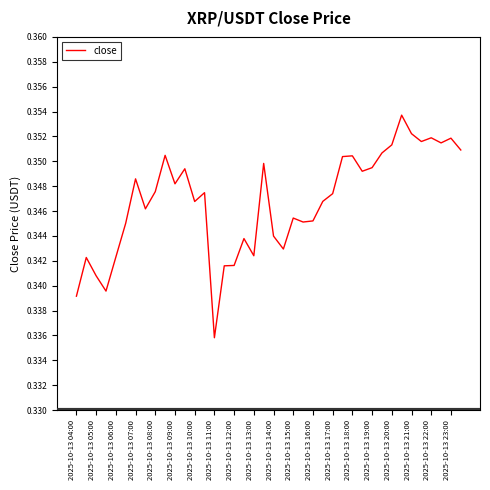

What is the sum of all values?

13.9